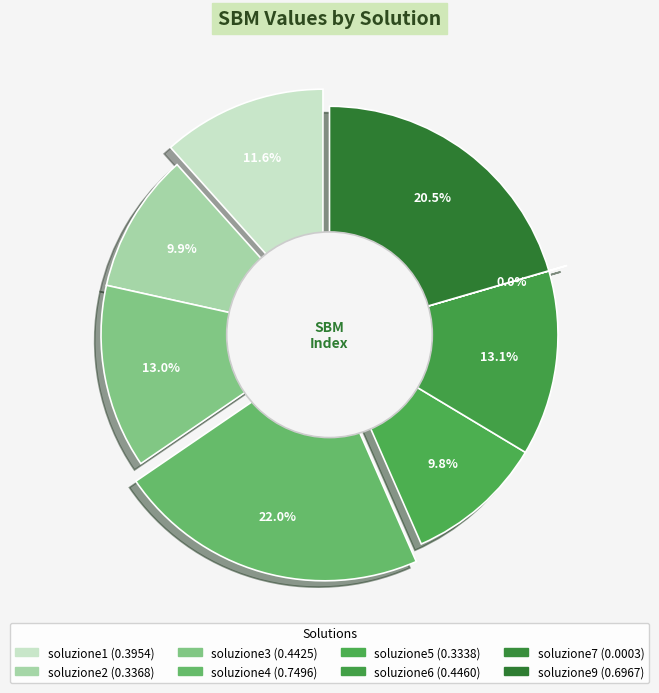

What is the change in value from soluzione5 to soluzione9?

+0.4